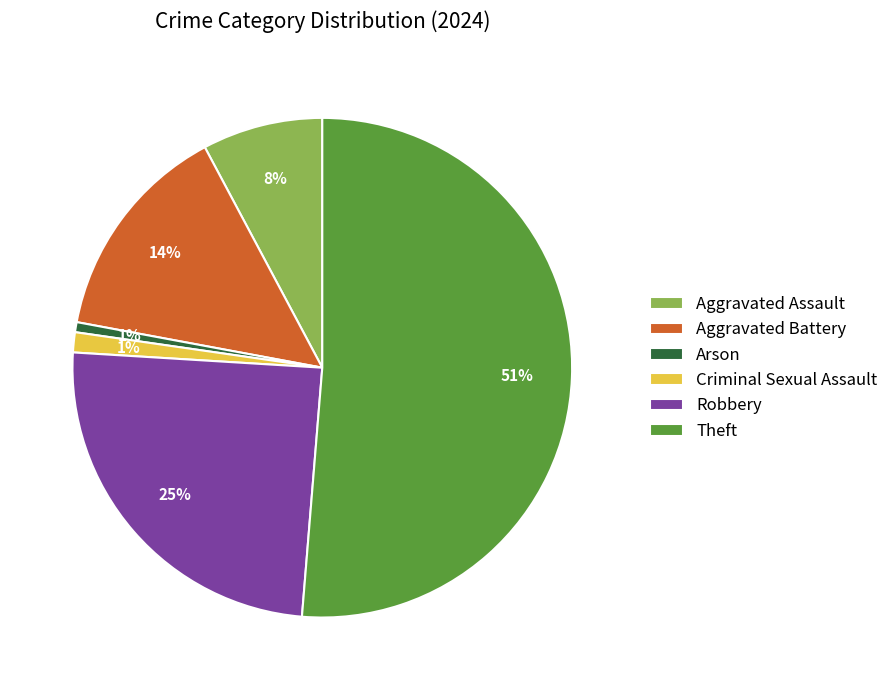

How many slices are in this pie chart?

6